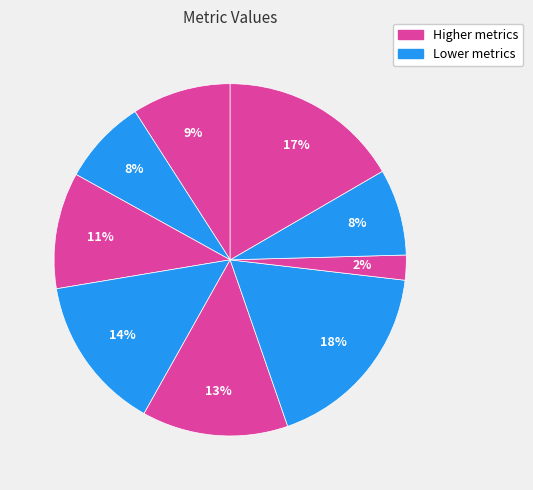

How many slices are in this pie chart?

9